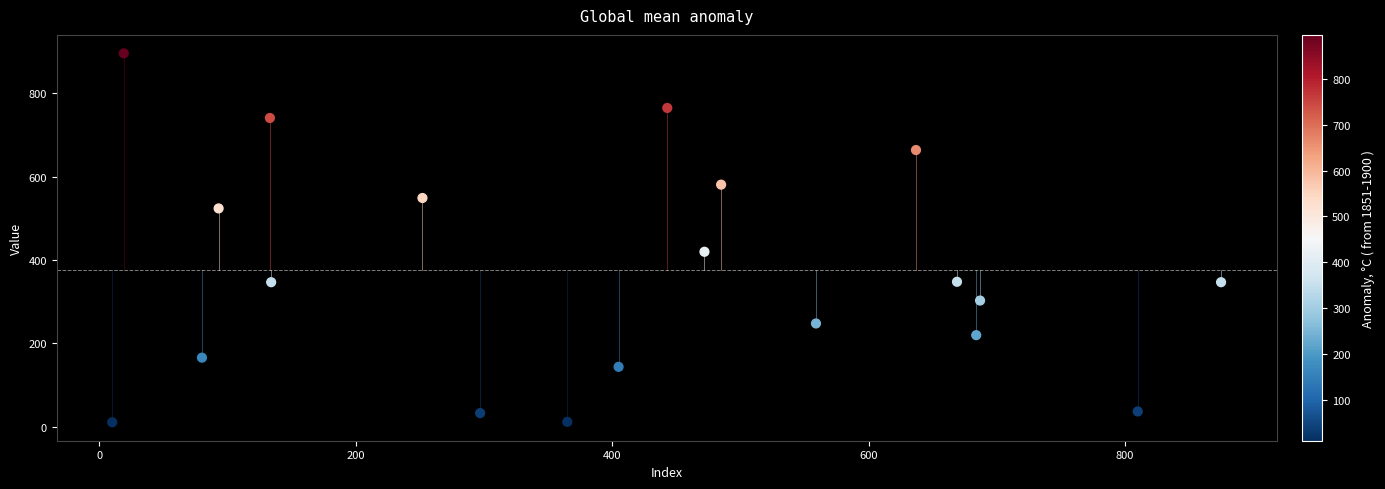

What is the range of Y values (max minus min)?

885